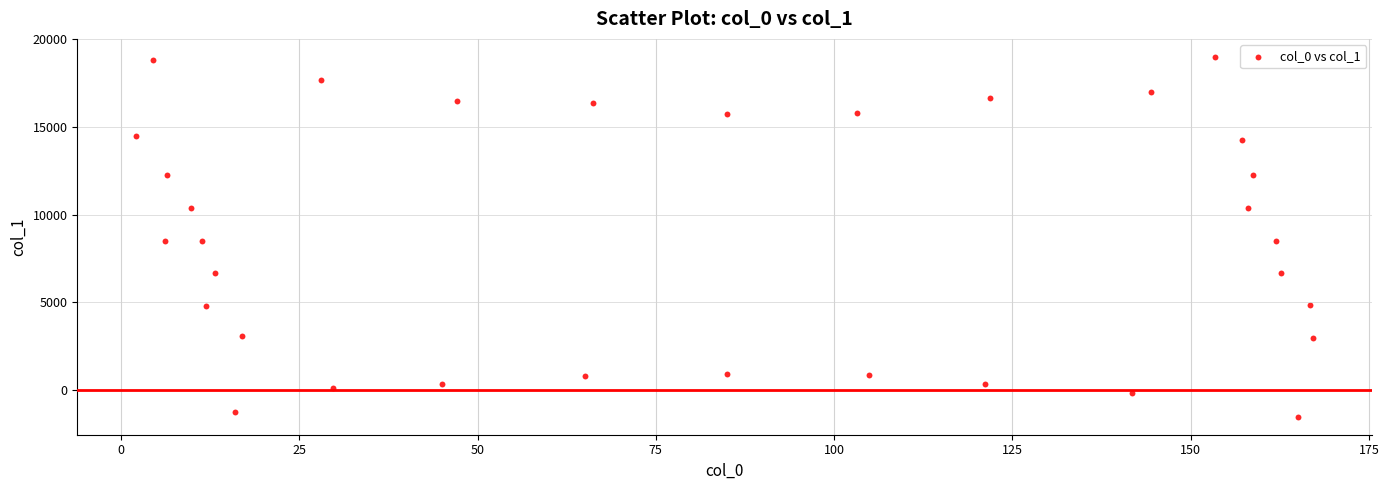

What is the range of Y values (max minus min)?

20501.2